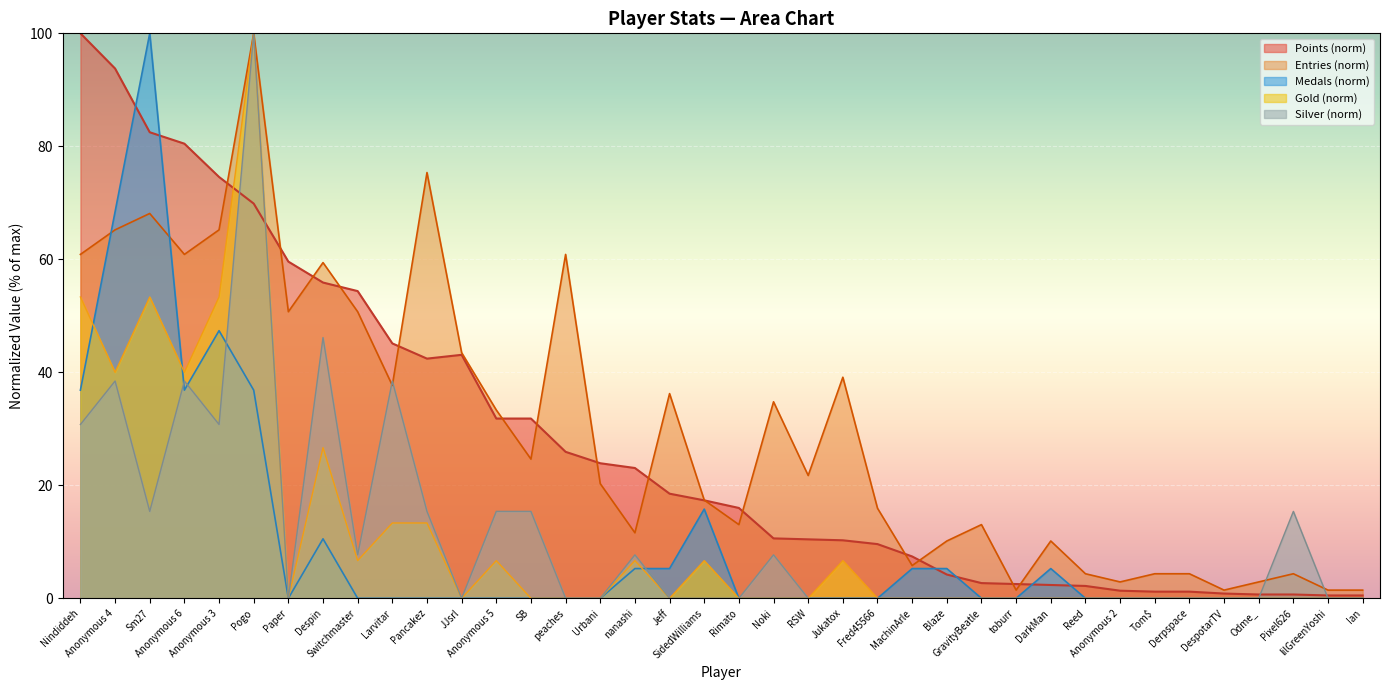

How many times do Medals and Silver cross each other?

4